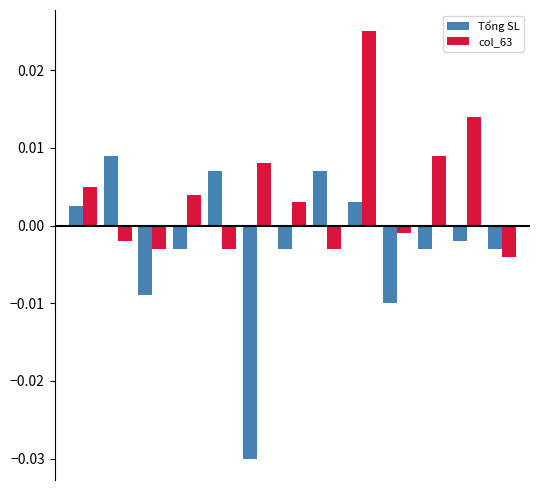

Where is col_63 nearest to the value 0?

9